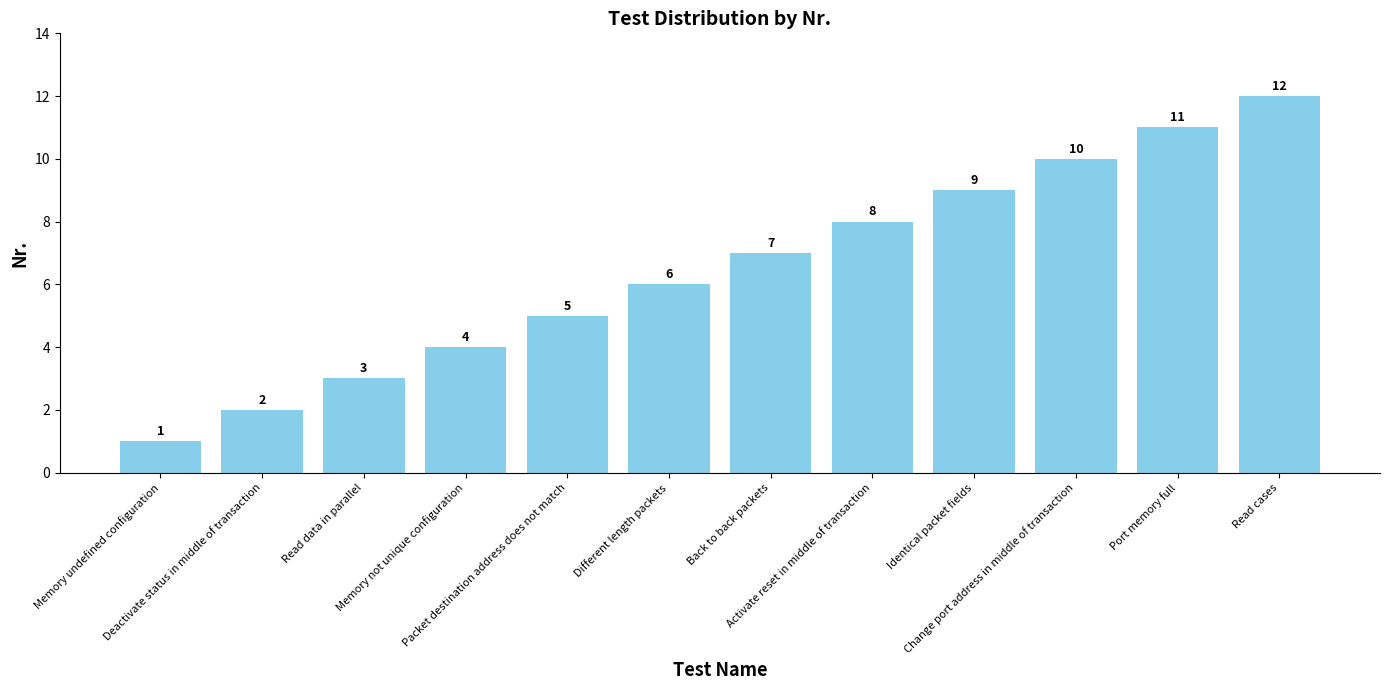

List the labels in order of value, smallest first.

Memory undefined configuration, Deactivate status in middle of transaction, Read data in parallel, Memory not unique configuration, Packet destination address does not match, Different length packets, Back to back packets, Activate reset in middle of transaction, Identical packet fields, Change port address in middle of transaction, Port memory full, Read cases